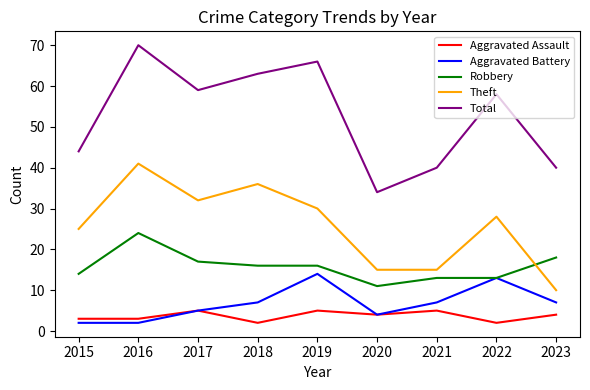

Rank the series by their maximum value, from highest to lowest.

Total, Theft, Robbery, Aggravated Battery, Aggravated Assault